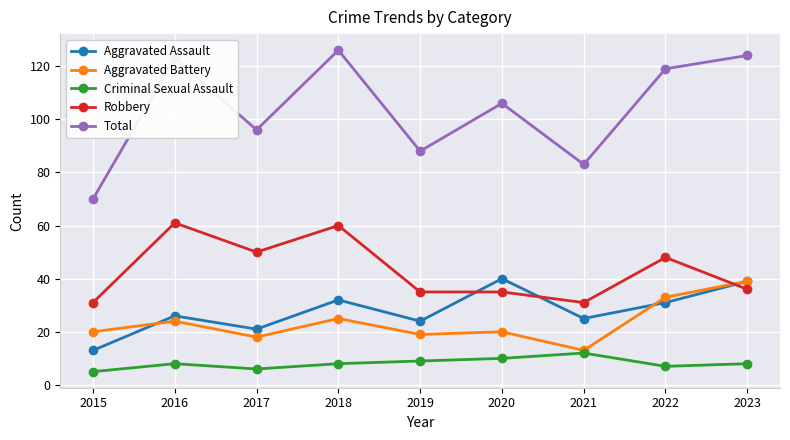

What is the difference between the Total values at 2018 and 2019?

38